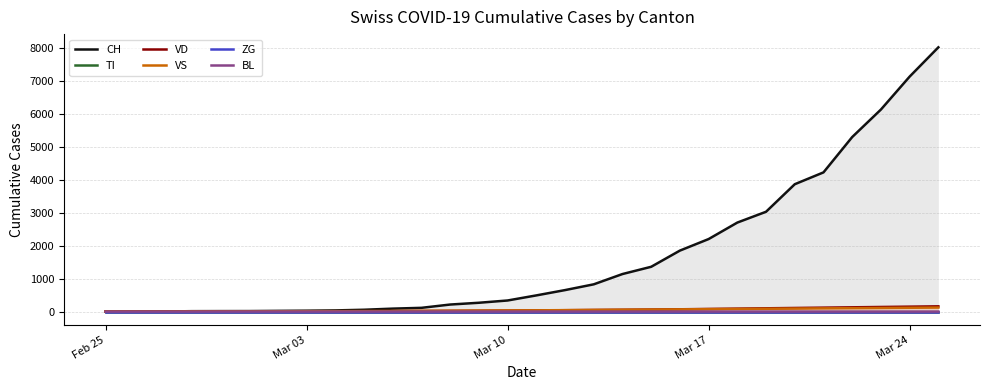

At how many categories does at least one series exceed 634?

14